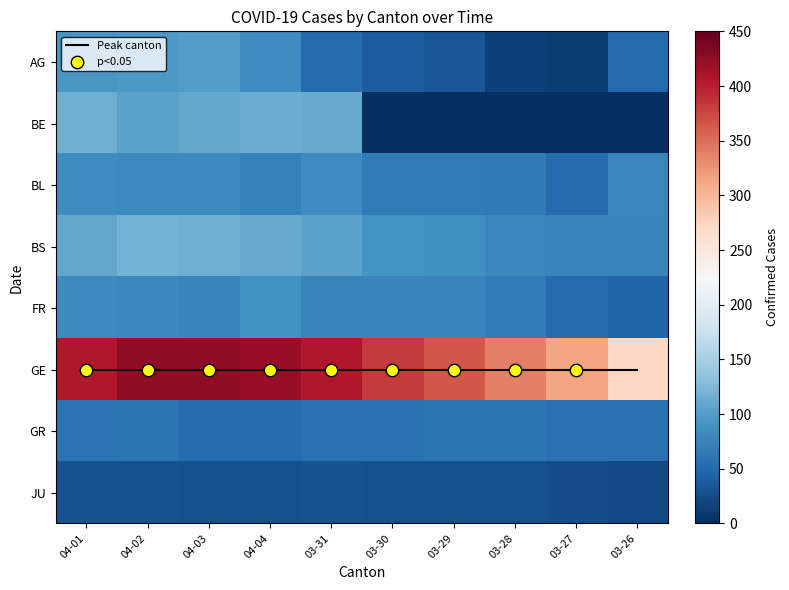

Reading left to right, what are all the values shown in this chart?

AG: 94	96	100	85	50	38	33	15	13	50
BE: 115	104	109	113	112	0	0	0	0	0
BL: 86	81	82	73	86	68	68	66	51	79
BS: 108	119	115	112	105	90	87	79	76	76
FR: 81	80	77	89	77	77	76	67	50	44
GE: 406	424	424	421	405	382	365	339	313	272
GR: 59	60	51	52	58	58	63	63	58	58
JU: 29	29	28	27	29	28	28	27	25	22